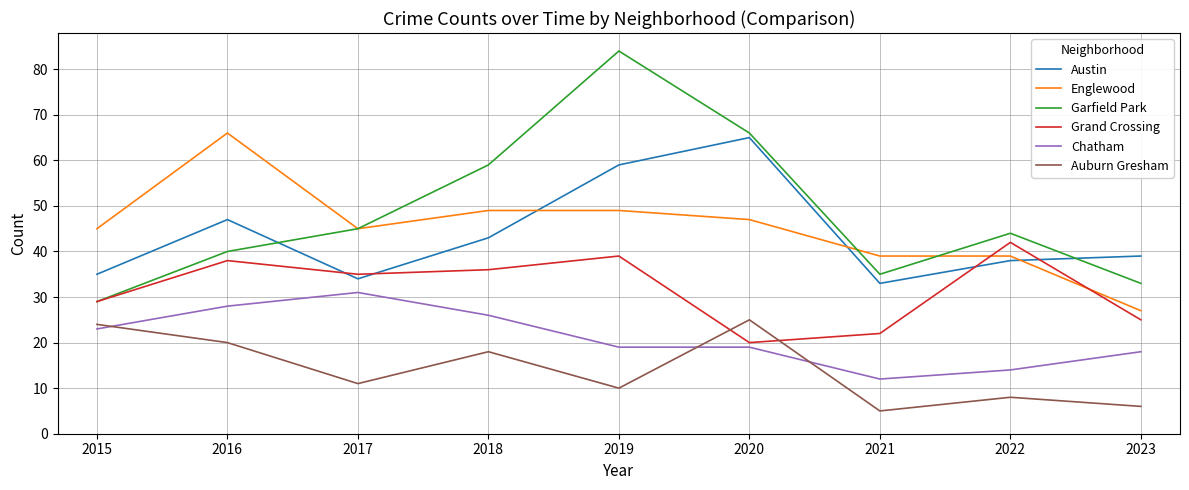

How many interior local peaks does the Garfield Park series have?

2